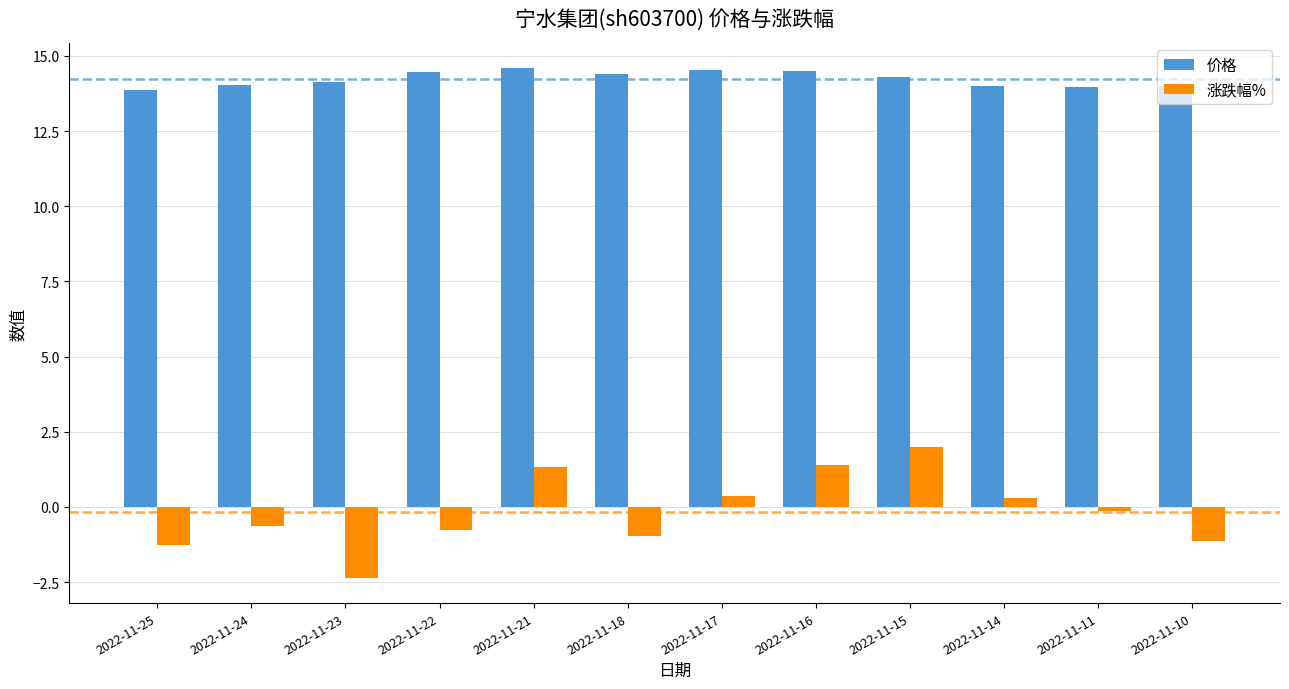

What is the difference between the 涨跌幅% values at 2022-11-14 and 2022-11-15?

1.7